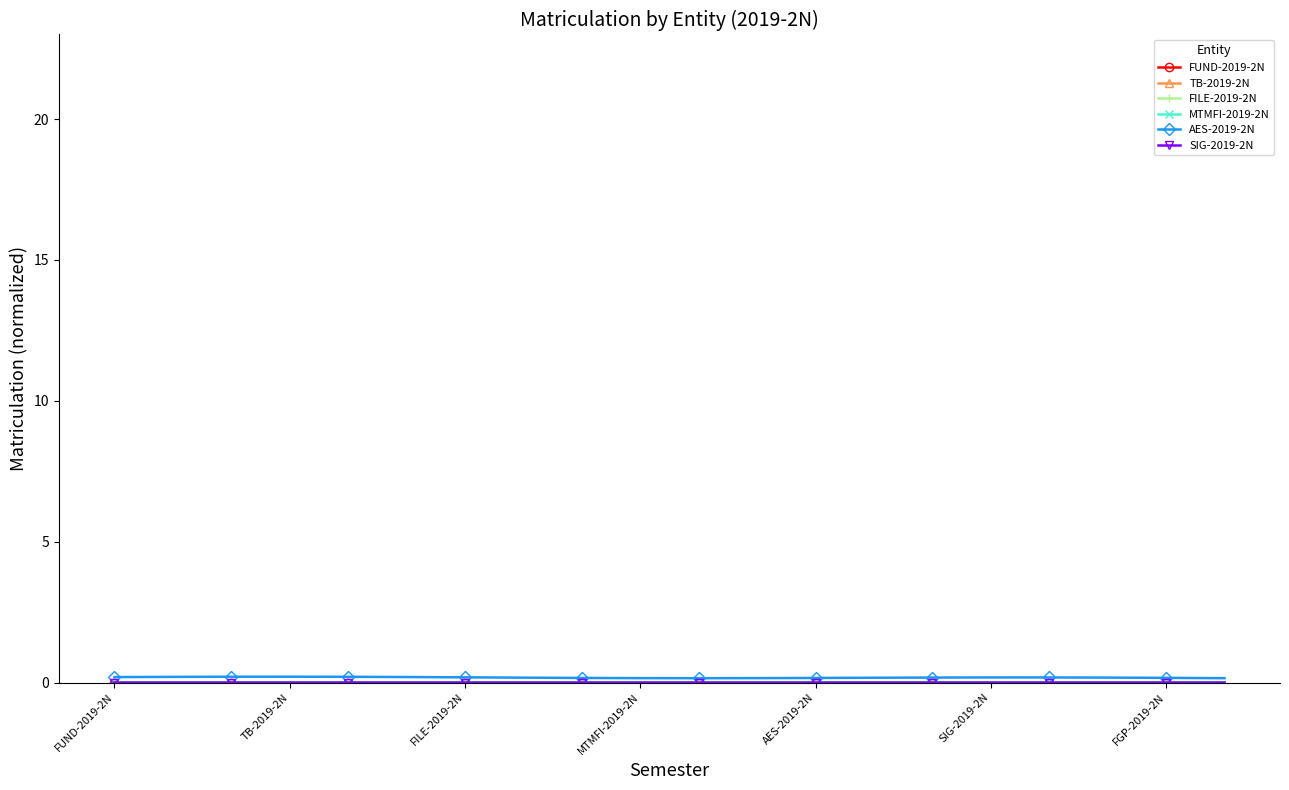

Is this an area chart (filled region under the line)?

No